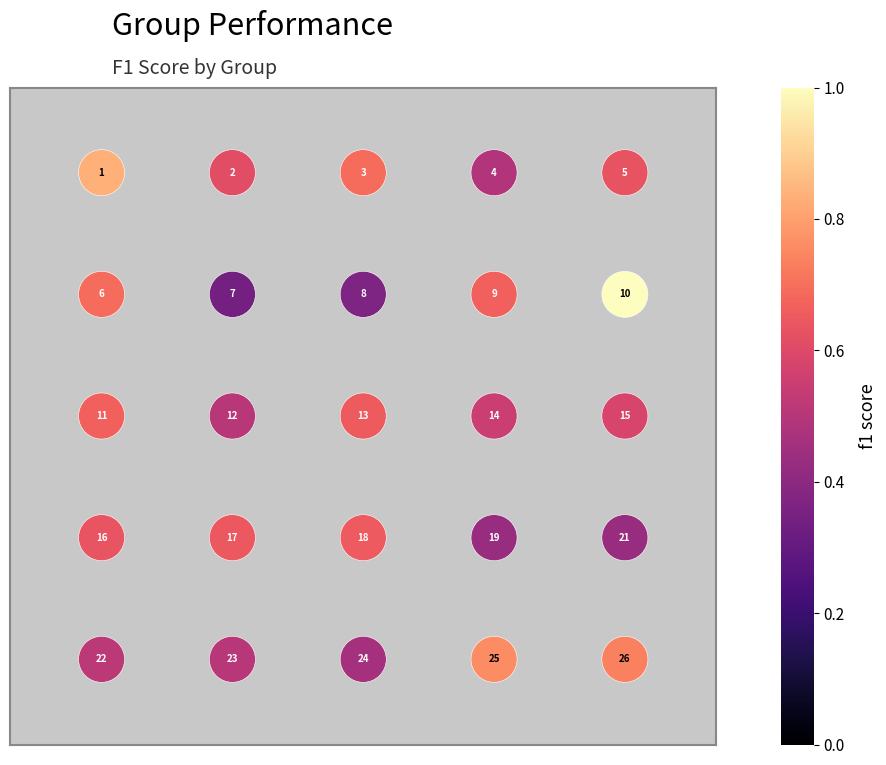

What is the range of Y values (max minus min)?

4